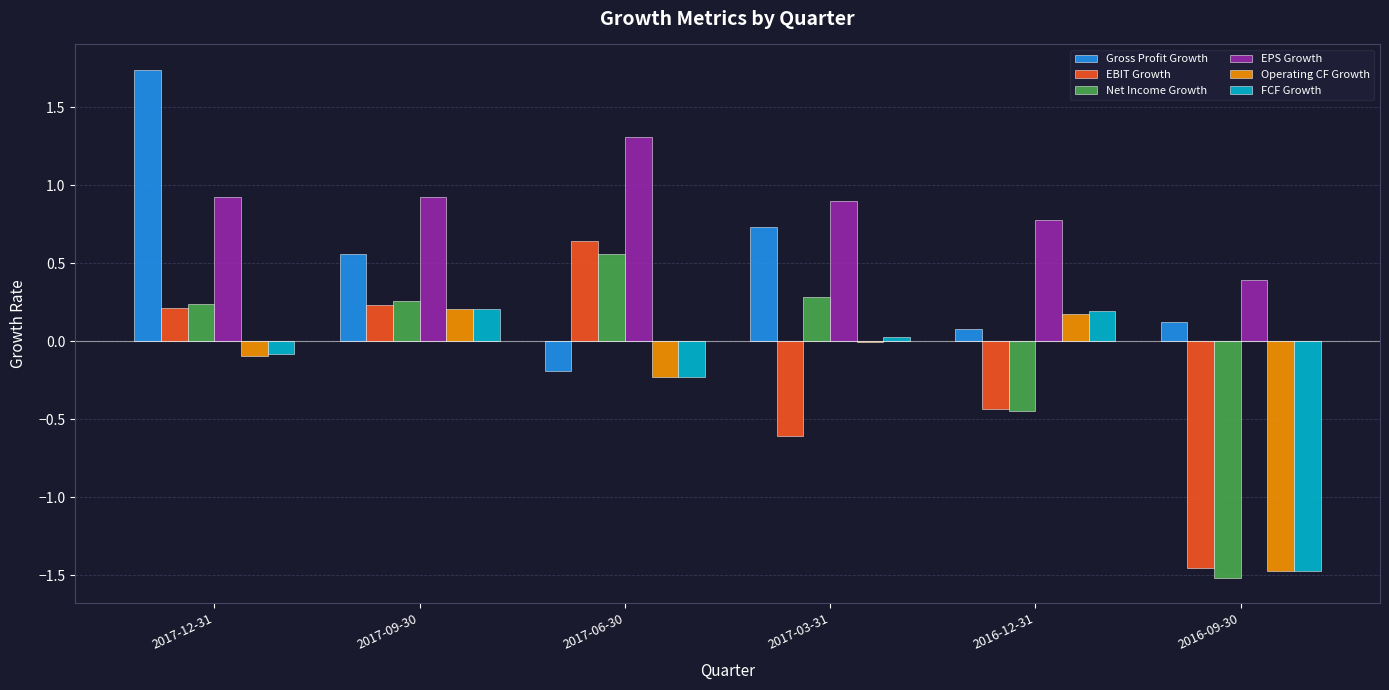

Which series changed the most between 2017-09-30 and 2017-06-30?

Gross Profit Growth